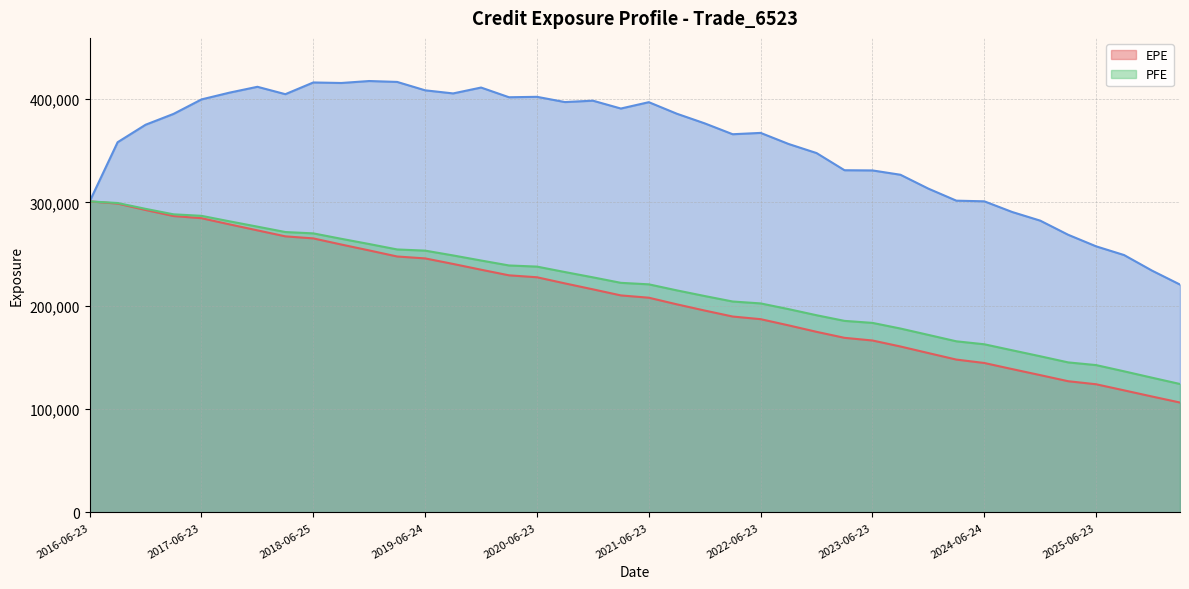

What is the average value of the BaselEE series?

218064